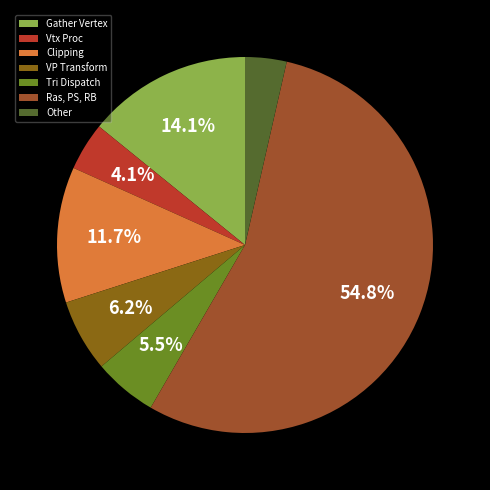

What is the majority slice?

Ras, PS, RB